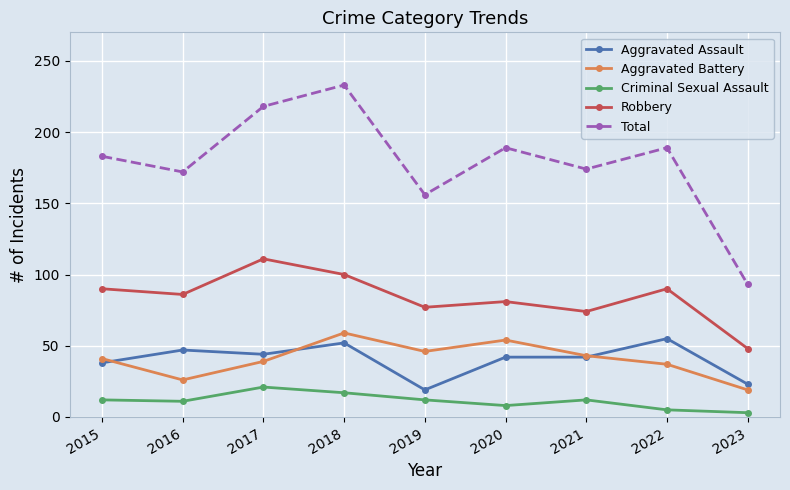

At how many categories does at least one series exceed 64?

9